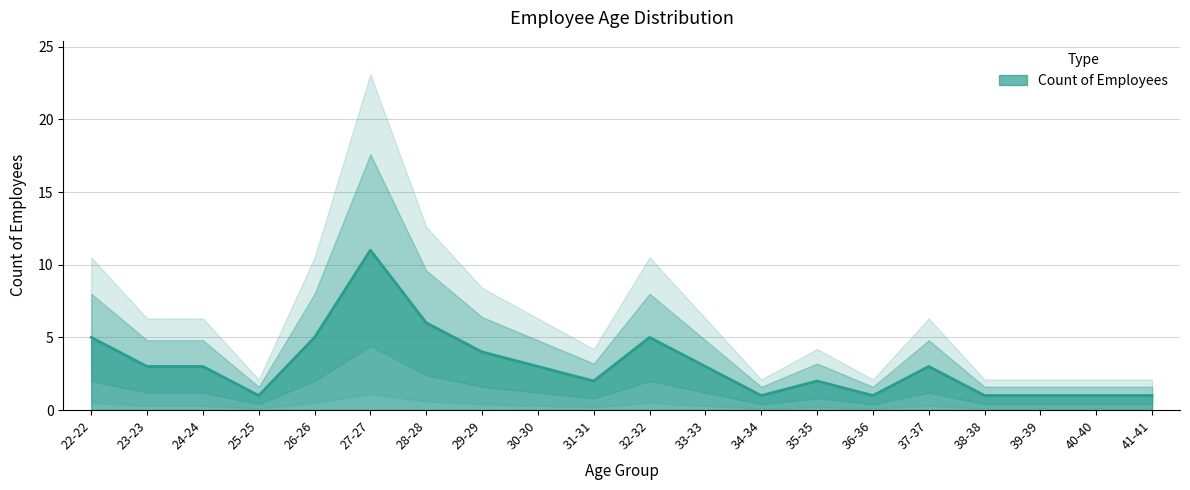

Reading right to left, extract all data points from this chart.

41-41=1	40-40=1	39-39=1	38-38=1	37-37=3	36-36=1	35-35=2	34-34=1	33-33=3	32-32=5	31-31=2	30-30=3	29-29=4	28-28=6	27-27=11	26-26=5	25-25=1	24-24=3	23-23=3	22-22=5